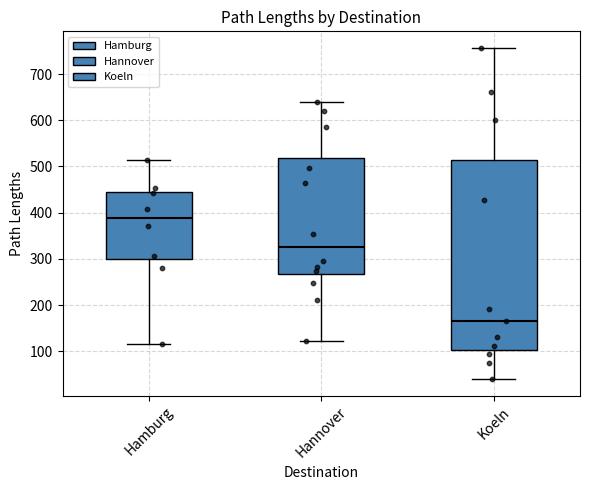

Reading left to right, read every box against the y-axis: the position of its median line, the range the box covers, and the ends of its whiskers. The values are not printed on the chart, so give them approximately, as read against the axis.

Hamburg: median 390, box 300 to 440, whiskers 110 to 510
Hannover: median 320, box 270 to 520, whiskers 120 to 640
Koeln: median 170, box 100 to 510, whiskers 40 to 760